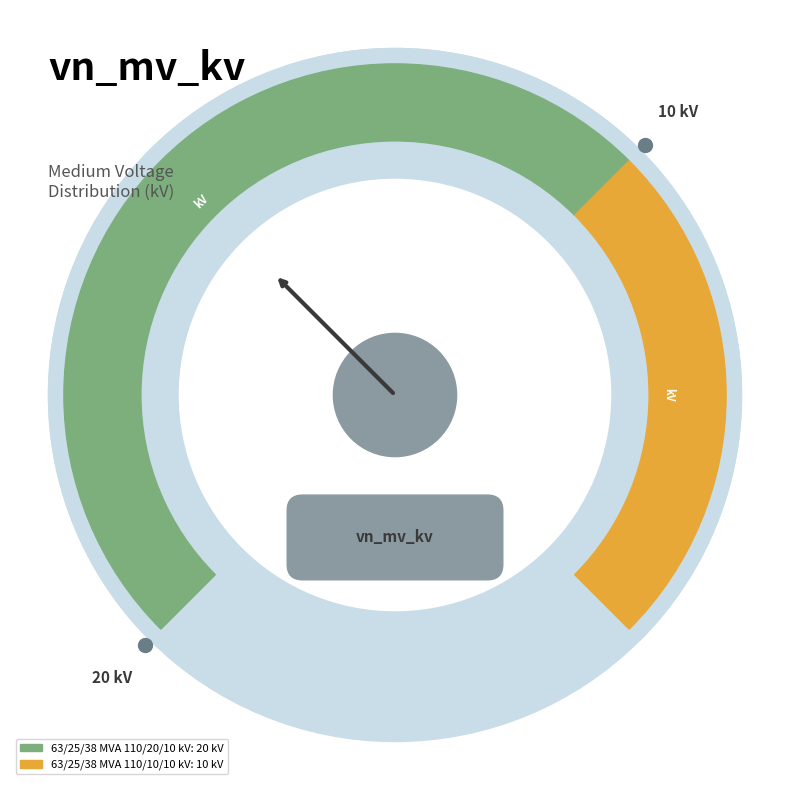

What is the smallest slice in the pie chart?

63/25/38 MVA 110/10/10 kV